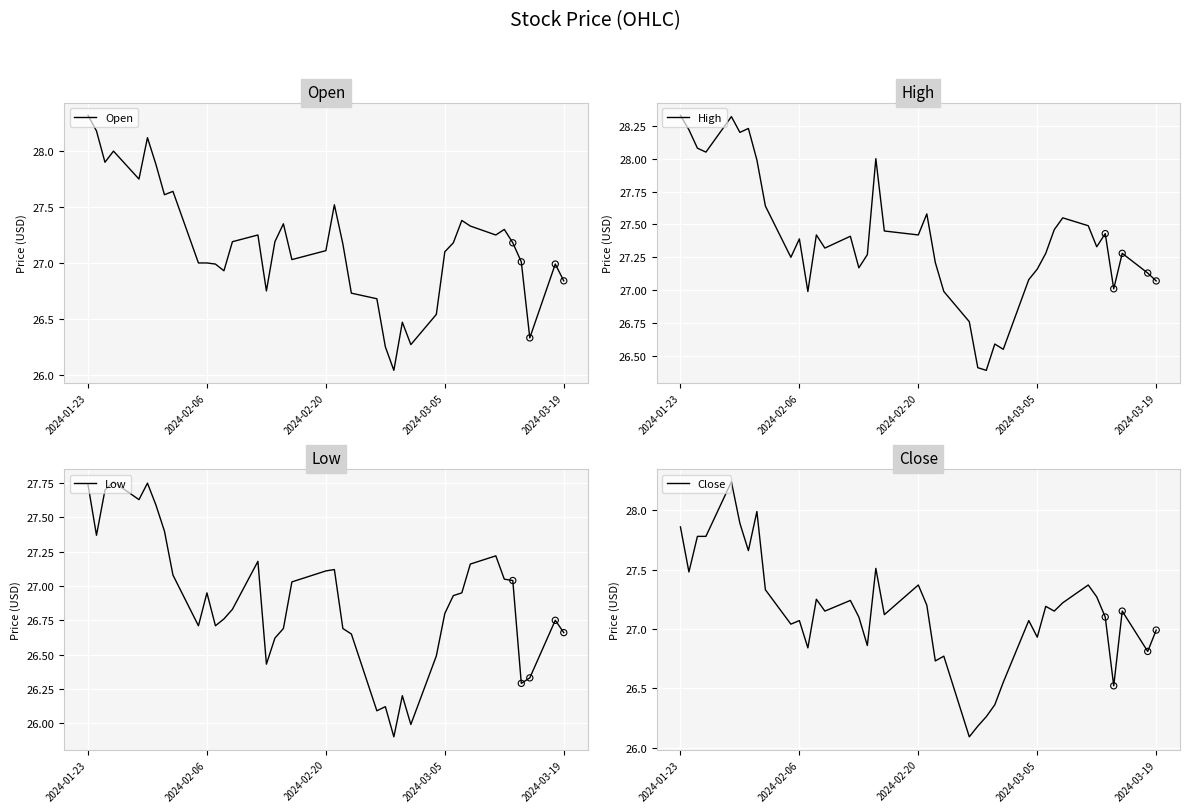

At which category is the sum across all series the highest?

2024-01-23